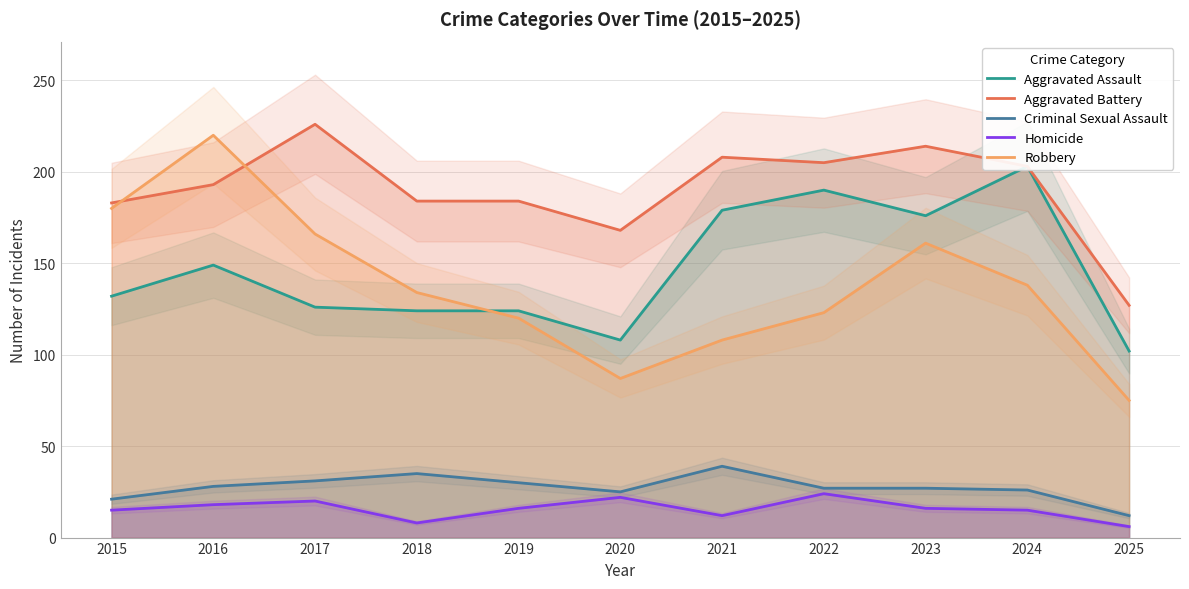

List the labels in order of Aggravated Battery value, smallest first.

2025, 2020, 2015, 2018, 2019, 2016, 2024, 2022, 2021, 2023, 2017